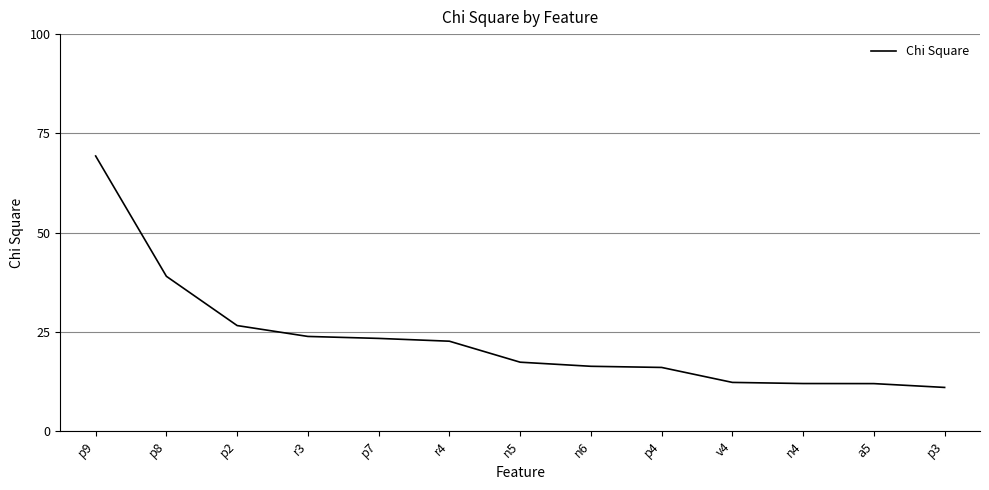

True or false: the data shows 6.8 at a5.

False